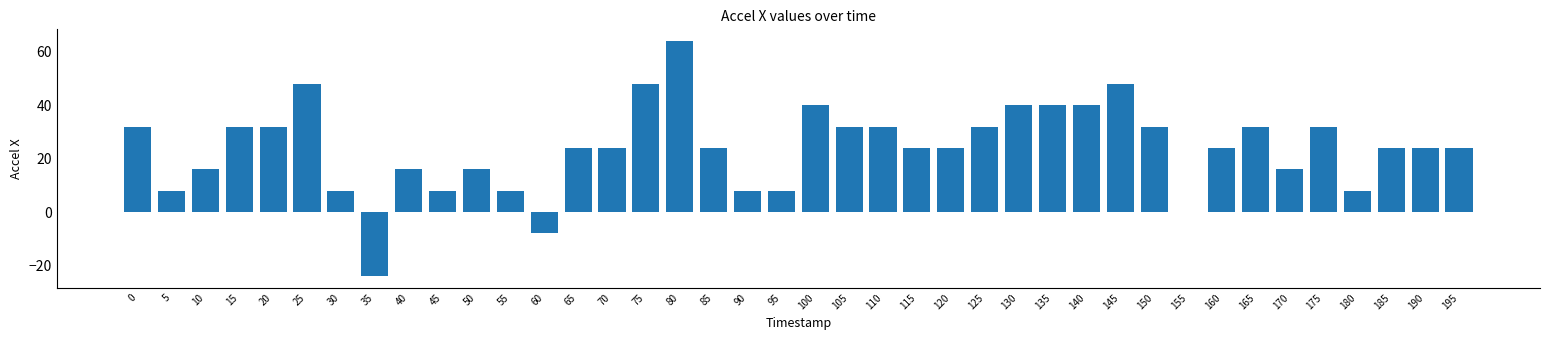

Count the number of categories in the chart.

40